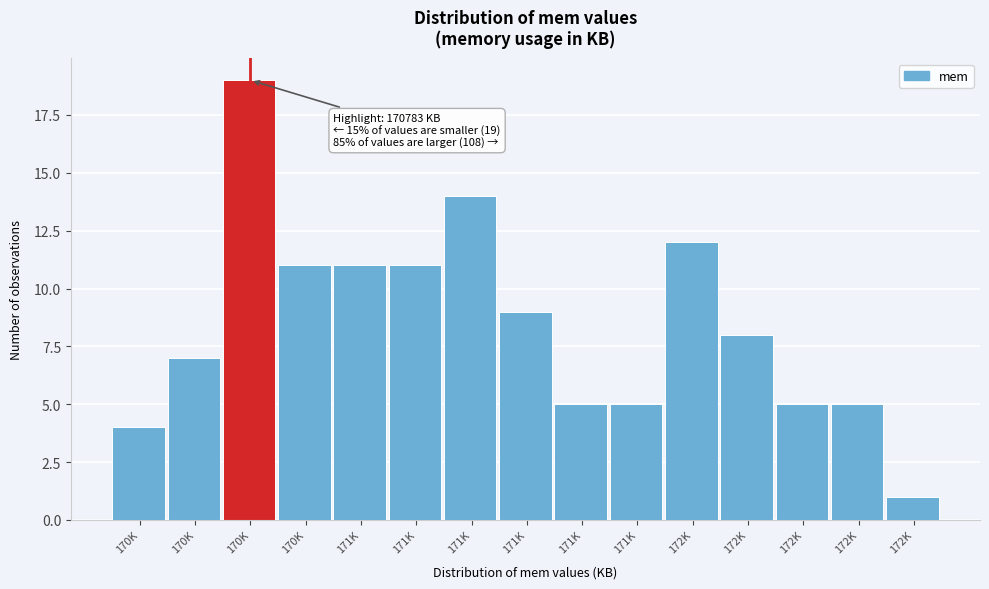

Are the bars horizontal?

No